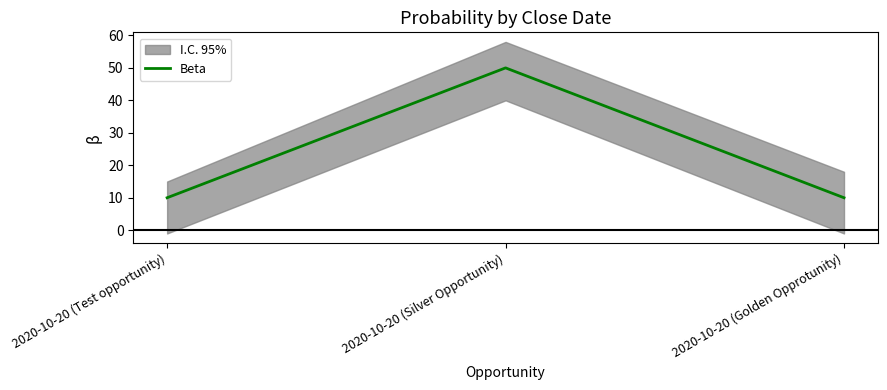

What is the difference between the maximum and second lowest values?

40